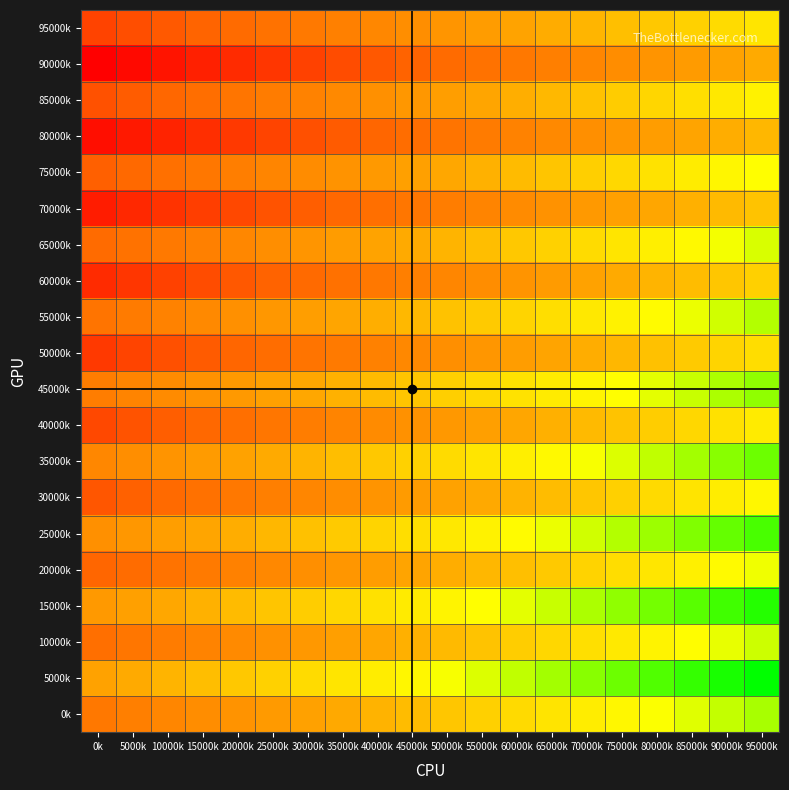

Reading left to right, extract all data points from this chart.

0k: 0k=50.0	5000k=53.8	10000k=57.6	15000k=61.3	20000k=65.1	25000k=68.9	30000k=72.7	35000k=76.5	40000k=80.2	45000k=84.0	50000k=87.8	55000k=91.6	60000k=95.4	65000k=99.1	70000k=102.9	75000k=106.7	80000k=110.5	85000k=114.3	90000k=118.1	95000k=121.8
5000k: 0k=73.1	5000k=76.9	10000k=80.7	15000k=84.5	20000k=88.2	25000k=92.0	30000k=95.8	35000k=99.6	40000k=103.4	45000k=107.2	50000k=110.9	55000k=114.7	60000k=118.5	65000k=122.3	70000k=126.1	75000k=129.9	80000k=133.6	85000k=137.4	90000k=141.2	95000k=145.0
10000k: 0k=45.0	5000k=48.8	10000k=52.6	15000k=56.3	20000k=60.1	25000k=63.9	30000k=67.7	35000k=71.5	40000k=75.2	45000k=79.0	50000k=82.8	55000k=86.6	60000k=90.4	65000k=94.1	70000k=97.9	75000k=101.7	80000k=105.5	85000k=109.3	90000k=113.1	95000k=116.8
15000k: 0k=68.1	5000k=71.9	10000k=75.7	15000k=79.5	20000k=83.2	25000k=87.0	30000k=90.8	35000k=94.6	40000k=98.4	45000k=102.2	50000k=105.9	55000k=109.7	60000k=113.5	65000k=117.3	70000k=121.1	75000k=124.9	80000k=128.6	85000k=132.4	90000k=136.2	95000k=140.0
20000k: 0k=40.0	5000k=43.8	10000k=47.6	15000k=51.3	20000k=55.1	25000k=58.9	30000k=62.7	35000k=66.5	40000k=70.2	45000k=74.0	50000k=77.8	55000k=81.6	60000k=85.4	65000k=89.1	70000k=92.9	75000k=96.7	80000k=100.5	85000k=104.3	90000k=108.1	95000k=111.8
25000k: 0k=63.1	5000k=66.9	10000k=70.7	15000k=74.5	20000k=78.2	25000k=82.0	30000k=85.8	35000k=89.6	40000k=93.4	45000k=97.2	50000k=100.9	55000k=104.7	60000k=108.5	65000k=112.3	70000k=116.1	75000k=119.9	80000k=123.6	85000k=127.4	90000k=131.2	95000k=135.0
30000k: 0k=35.0	5000k=38.8	10000k=42.6	15000k=46.3	20000k=50.1	25000k=53.9	30000k=57.7	35000k=61.5	40000k=65.2	45000k=69.0	50000k=72.8	55000k=76.6	60000k=80.4	65000k=84.1	70000k=87.9	75000k=91.7	80000k=95.5	85000k=99.3	90000k=103.1	95000k=106.8
35000k: 0k=58.1	5000k=61.9	10000k=65.7	15000k=69.5	20000k=73.2	25000k=77.0	30000k=80.8	35000k=84.6	40000k=88.4	45000k=92.2	50000k=95.9	55000k=99.7	60000k=103.5	65000k=107.3	70000k=111.1	75000k=114.9	80000k=118.6	85000k=122.4	90000k=126.2	95000k=130.0
40000k: 0k=30.0	5000k=33.8	10000k=37.6	15000k=41.3	20000k=45.1	25000k=48.9	30000k=52.7	35000k=56.5	40000k=60.2	45000k=64.0	50000k=67.8	55000k=71.6	60000k=75.4	65000k=79.1	70000k=82.9	75000k=86.7	80000k=90.5	85000k=94.3	90000k=98.1	95000k=101.8
45000k: 0k=53.1	5000k=56.9	10000k=60.7	15000k=64.5	20000k=68.2	25000k=72.0	30000k=75.8	35000k=79.6	40000k=83.4	45000k=87.2	50000k=90.9	55000k=94.7	60000k=98.5	65000k=102.3	70000k=106.1	75000k=109.9	80000k=113.6	85000k=117.4	90000k=121.2	95000k=125.0
50000k: 0k=25.0	5000k=28.8	10000k=32.6	15000k=36.3	20000k=40.1	25000k=43.9	30000k=47.7	35000k=51.5	40000k=55.2	45000k=59.0	50000k=62.8	55000k=66.6	60000k=70.4	65000k=74.1	70000k=77.9	75000k=81.7	80000k=85.5	85000k=89.3	90000k=93.1	95000k=96.8
55000k: 0k=48.1	5000k=51.9	10000k=55.7	15000k=59.5	20000k=63.2	25000k=67.0	30000k=70.8	35000k=74.6	40000k=78.4	45000k=82.2	50000k=85.9	55000k=89.7	60000k=93.5	65000k=97.3	70000k=101.1	75000k=104.9	80000k=108.6	85000k=112.4	90000k=116.2	95000k=120.0
60000k: 0k=20.0	5000k=23.8	10000k=27.6	15000k=31.3	20000k=35.1	25000k=38.9	30000k=42.7	35000k=46.5	40000k=50.2	45000k=54.0	50000k=57.8	55000k=61.6	60000k=65.4	65000k=69.1	70000k=72.9	75000k=76.7	80000k=80.5	85000k=84.3	90000k=88.1	95000k=91.8
65000k: 0k=43.1	5000k=46.9	10000k=50.7	15000k=54.5	20000k=58.2	25000k=62.0	30000k=65.8	35000k=69.6	40000k=73.4	45000k=77.2	50000k=80.9	55000k=84.7	60000k=88.5	65000k=92.3	70000k=96.1	75000k=99.9	80000k=103.6	85000k=107.4	90000k=111.2	95000k=115.0
70000k: 0k=15.0	5000k=18.8	10000k=22.6	15000k=26.3	20000k=30.1	25000k=33.9	30000k=37.7	35000k=41.5	40000k=45.2	45000k=49.0	50000k=52.8	55000k=56.6	60000k=60.4	65000k=64.1	70000k=67.9	75000k=71.7	80000k=75.5	85000k=79.3	90000k=83.1	95000k=86.8
75000k: 0k=38.1	5000k=41.9	10000k=45.7	15000k=49.5	20000k=53.2	25000k=57.0	30000k=60.8	35000k=64.6	40000k=68.4	45000k=72.2	50000k=75.9	55000k=79.7	60000k=83.5	65000k=87.3	70000k=91.1	75000k=94.9	80000k=98.6	85000k=102.4	90000k=106.2	95000k=110.0
80000k: 0k=10.0	5000k=13.8	10000k=17.6	15000k=21.3	20000k=25.1	25000k=28.9	30000k=32.7	35000k=36.5	40000k=40.2	45000k=44.0	50000k=47.8	55000k=51.6	60000k=55.4	65000k=59.1	70000k=62.9	75000k=66.7	80000k=70.5	85000k=74.3	90000k=78.1	95000k=81.8
85000k: 0k=33.1	5000k=36.9	10000k=40.7	15000k=44.5	20000k=48.2	25000k=52.0	30000k=55.8	35000k=59.6	40000k=63.4	45000k=67.2	50000k=70.9	55000k=74.7	60000k=78.5	65000k=82.3	70000k=86.1	75000k=89.9	80000k=93.6	85000k=97.4	90000k=101.2	95000k=105.0
90000k: 0k=5.0	5000k=8.8	10000k=12.6	15000k=16.3	20000k=20.1	25000k=23.9	30000k=27.7	35000k=31.5	40000k=35.2	45000k=39.0	50000k=42.8	55000k=46.6	60000k=50.4	65000k=54.1	70000k=57.9	75000k=61.7	80000k=65.5	85000k=69.3	90000k=73.1	95000k=76.8
95000k: 0k=28.1	5000k=31.9	10000k=35.7	15000k=39.5	20000k=43.2	25000k=47.0	30000k=50.8	35000k=54.6	40000k=58.4	45000k=62.2	50000k=65.9	55000k=69.7	60000k=73.5	65000k=77.3	70000k=81.1	75000k=84.9	80000k=88.6	85000k=92.4	90000k=96.2	95000k=100.0